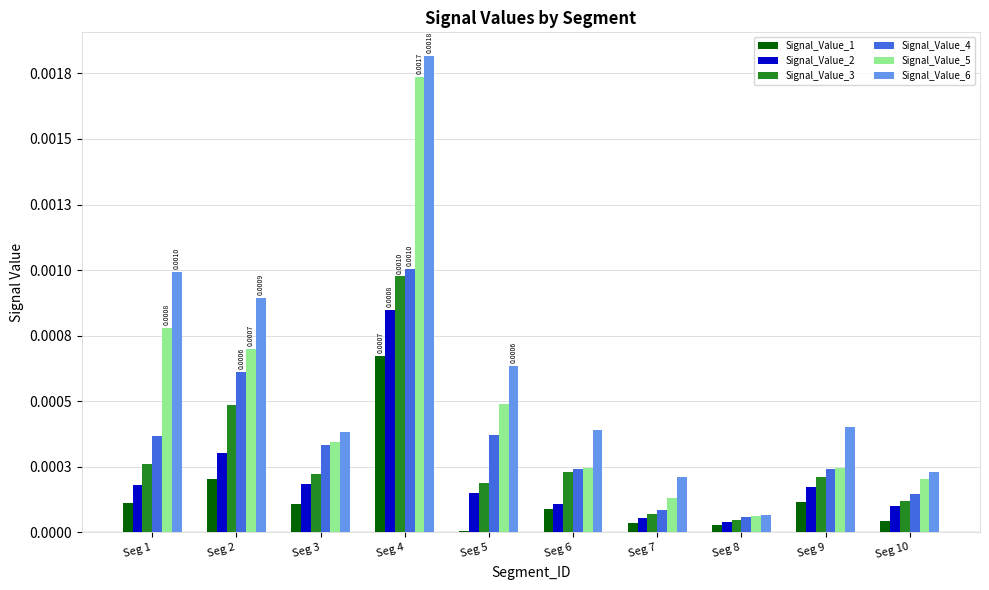

Is it true that Signal_Value_3 equals 0.0 at Seg 8?

False